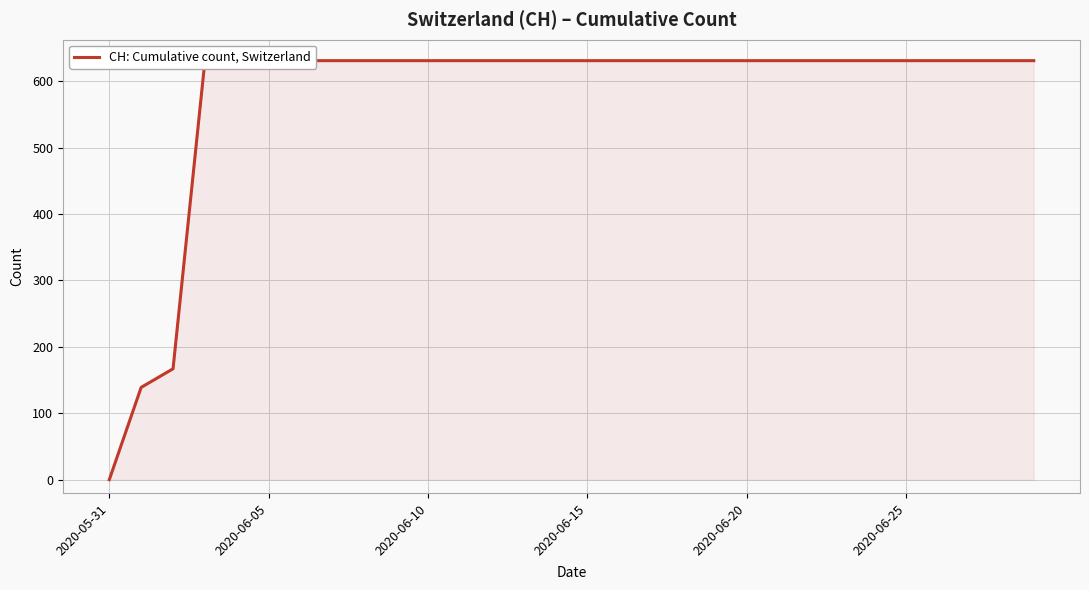

Reading left to right, extract all data points from this chart.

0	139	167	631	631	631	631	631	631	631	631	631	631	631	631	631	631	631	631	631	631	631	631	631	631	631	631	631	631	631